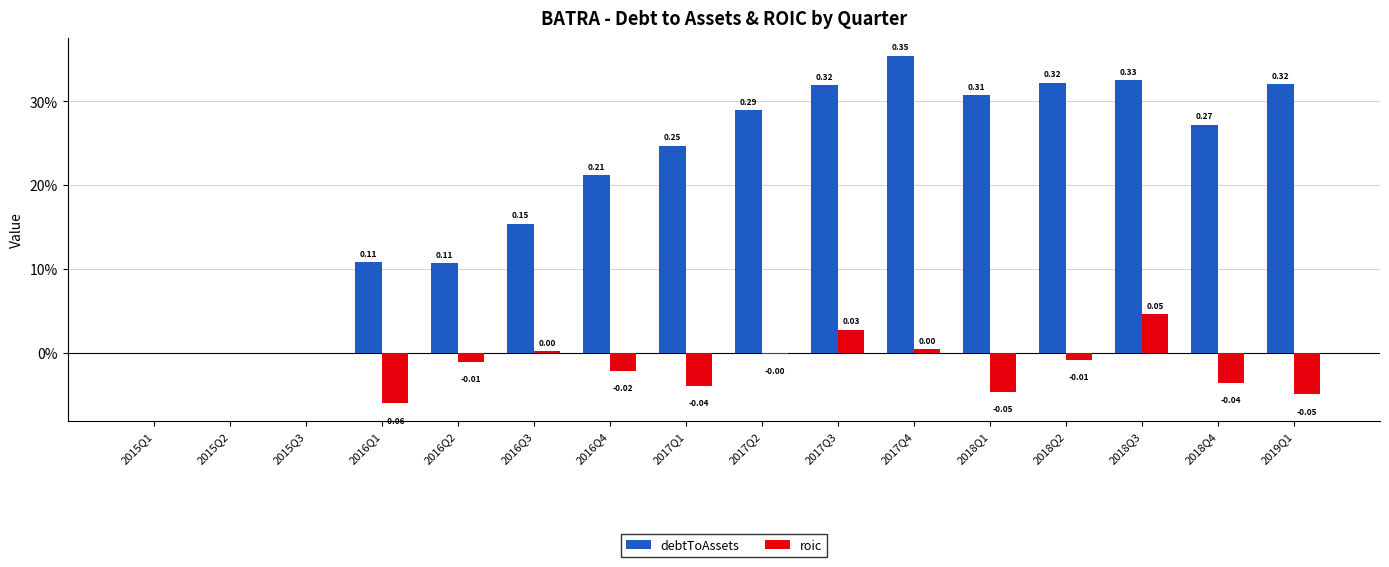

What is the label of the 4th bar from the right?

2018Q2